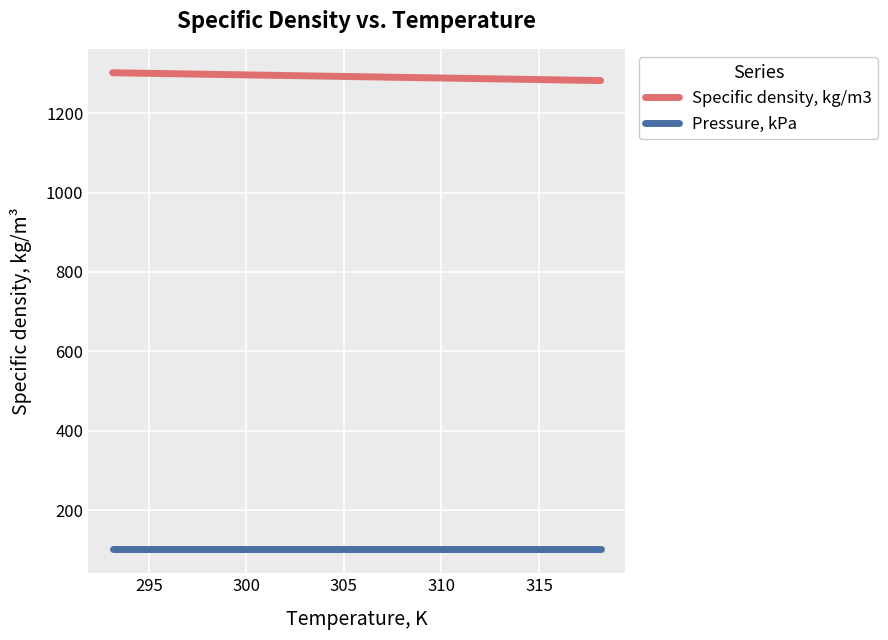

At how many categories does at least one series exceed 684?

6